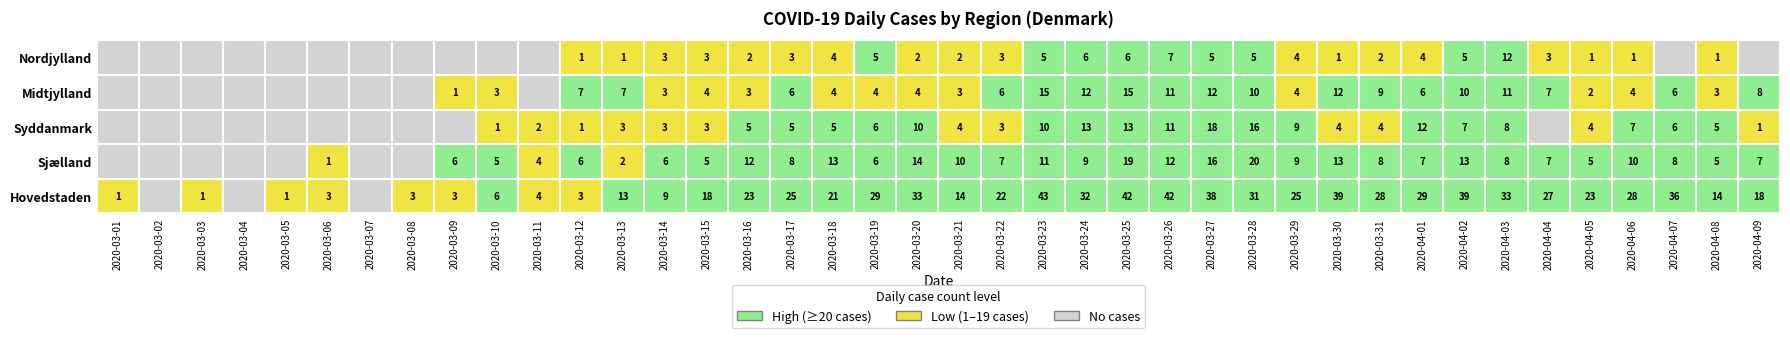

Reading right to left, transcribe all the data shown in this chart.

Hovedstaden: 18	14	36	28	23	27	33	39	29	28	39	25	31	38	42	42	32	43	22	14	33	29	21	25	23	18	9	13	3	4	6	3	3	0	3	1	0	1	0	1
Sjælland: 7	5	8	10	5	7	8	13	7	8	13	9	20	16	12	19	9	11	7	10	14	6	13	8	12	5	6	2	6	4	5	6	0	0	1	0	0	0	0	0
Syddanmark: 1	5	6	7	4	0	8	7	12	4	4	9	16	18	11	13	13	10	3	4	10	6	5	5	5	3	3	3	1	2	1	0	0	0	0	0	0	0	0	0
Midtjylland: 8	3	6	4	2	7	11	10	6	9	12	4	10	12	11	15	12	15	6	3	4	4	4	6	3	4	3	7	7	0	3	1	0	0	0	0	0	0	0	0
Nordjylland: 0	1	0	1	1	3	12	5	4	2	1	4	5	5	7	6	6	5	3	2	2	5	4	3	2	3	3	1	1	0	0	0	0	0	0	0	0	0	0	0